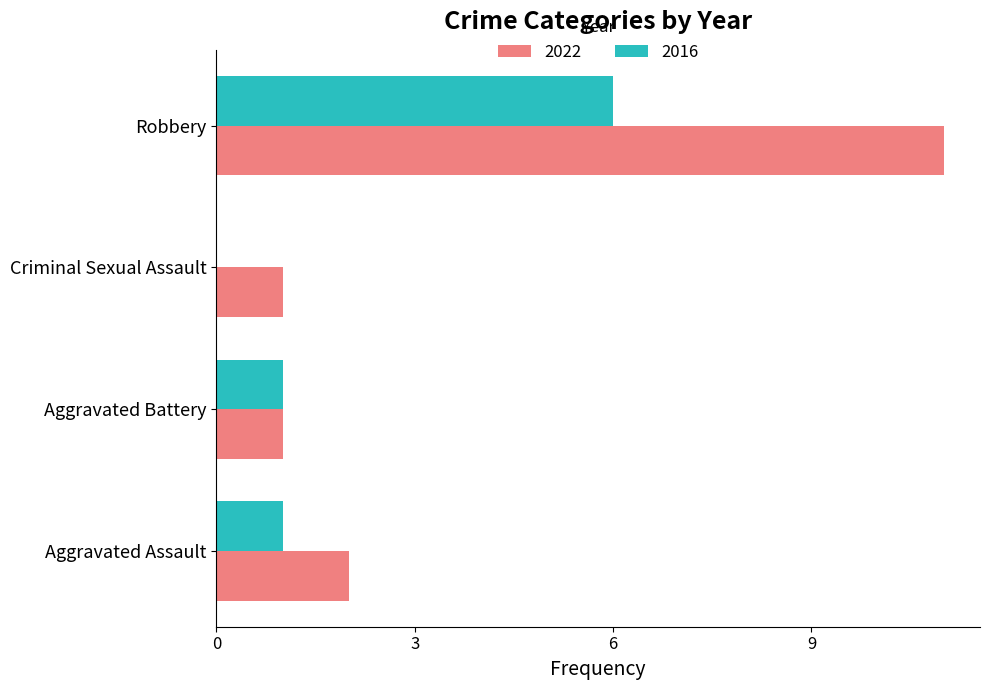

What is the maximum value for 2022?

11